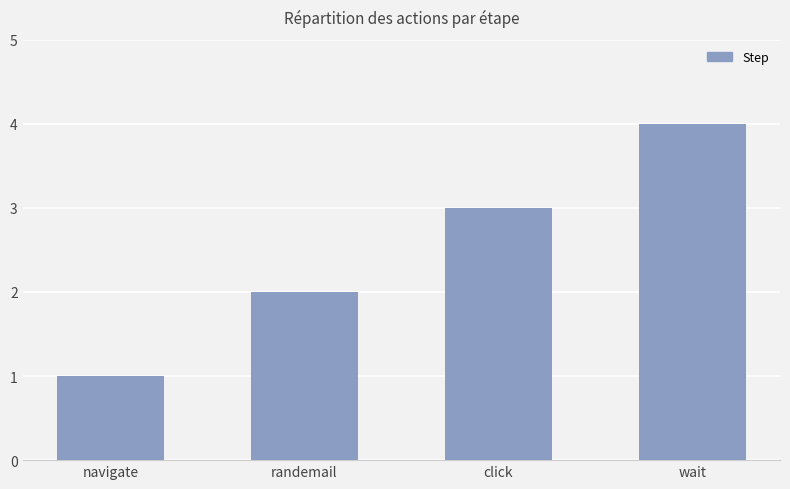

Reading left to right, extract all data points from this chart.

navigate=1	randemail=2	click=3	wait=4